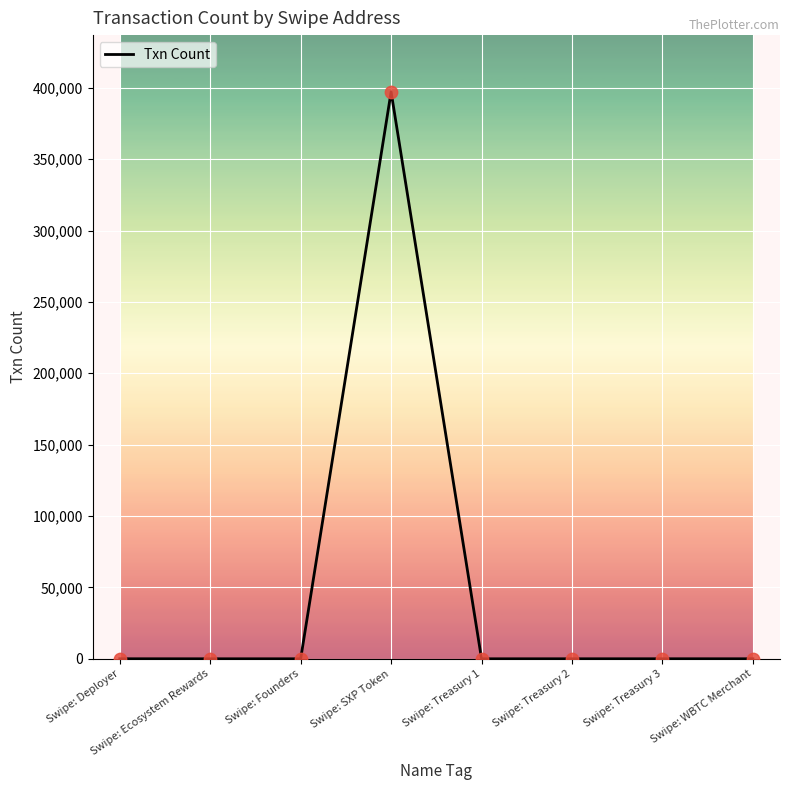

Which has a higher value, Swipe: SXP Token or Swipe: Ecosystem Rewards?

Swipe: SXP Token